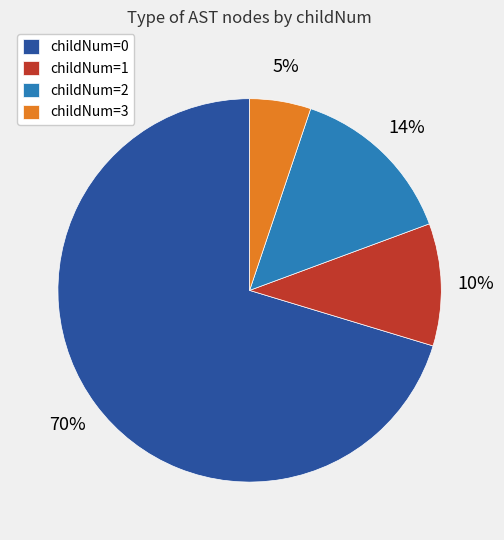

To the nearest percent, what is the difference between the childNum=3 and childNum=1 slice percentages?

5%